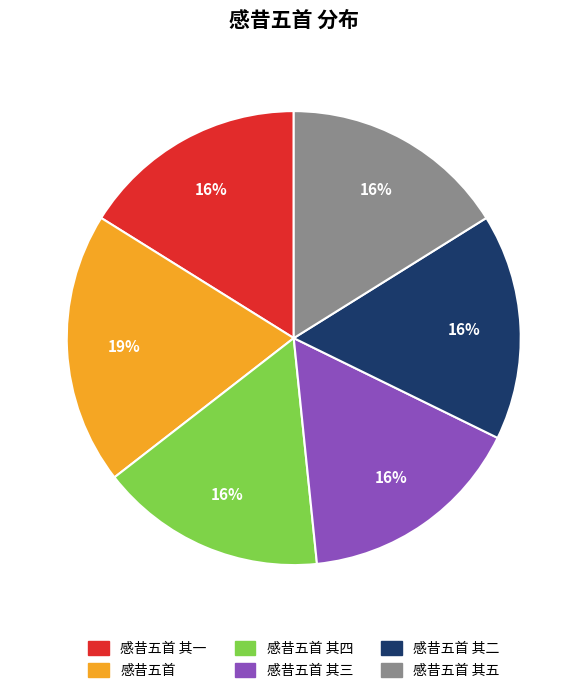

Does any single category account for the majority?

No